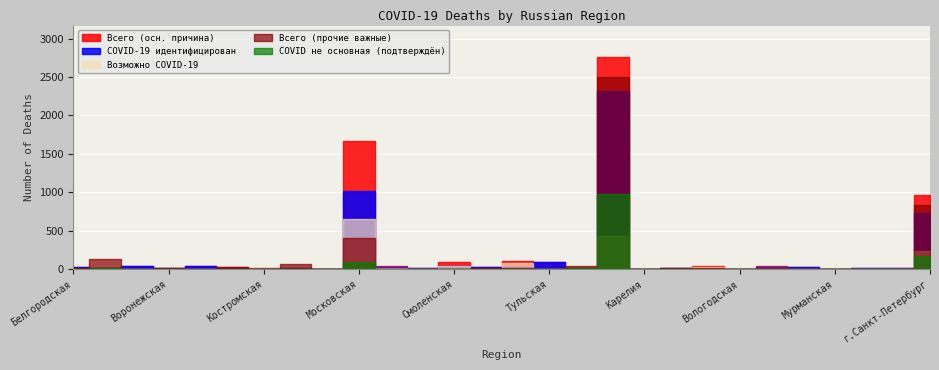

Reading left to right, transcribe all the data shown in this chart.

Всего (осн. причина): Белгородская=26	Брянская=20	Владимирская=35	Воронежская=9	Ивановская=46	Калужская=28	Костромская=10	Курская=14	Липецкая=5	Московская=1669	Орловская=40	Рязанская=10	Смоленская=87	Тамбовская=28	Тверская=105	Тульская=91	Ярославская=14	г.Москва=2757	Карелия=3	Коми=16	Архангельская=35	Вологодская=6	Калининградская=37	Ленинградская=28	Мурманская=3	Новгородская=10	Псковская=9	г.Санкт-Петербург=966
COVID-19 идентифицирован: Белгородская=24	Брянская=20	Владимирская=35	Воронежская=9	Ивановская=41	Калужская=21	Костромская=8	Курская=13	Липецкая=5	Московская=1019	Орловская=31	Рязанская=10	Смоленская=42	Тамбовская=28	Тверская=25	Тульская=91	Ярославская=14	г.Москва=2324	Карелия=3	Коми=14	Архангельская=9	Вологодская=6	Калининградская=28	Ленинградская=27	Мурманская=3	Новгородская=9	Псковская=9	г.Санкт-Петербург=733
Возможно COVID-19: Белгородская=2	Брянская=0	Владимирская=0	Воронежская=0	Ивановская=5	Калужская=7	Костромская=2	Курская=1	Липецкая=0	Московская=650	Орловская=9	Рязанская=0	Смоленская=45	Тамбовская=0	Тверская=80	Тульская=0	Ярославская=0	г.Москва=433	Карелия=0	Коми=2	Архангельская=26	Вологодская=0	Калининградская=9	Ленинградская=1	Мурманская=0	Новгородская=1	Псковская=0	г.Санкт-Петербург=233
Всего (прочие важные): Белгородская=14	Брянская=129	Владимирская=0	Воронежская=18	Ивановская=6	Калужская=27	Костромская=2	Курская=68	Липецкая=8	Московская=403	Орловская=5	Рязанская=0	Смоленская=7	Тамбовская=18	Тверская=14	Тульская=8	Ярославская=38	г.Москва=2503	Карелия=0	Коми=12	Архангельская=10	Вологодская=2	Калининградская=17	Ленинградская=7	Мурманская=1	Новгородская=5	Псковская=0	г.Санкт-Петербург=839
COVID не основная (подтверждён): Белгородская=4	Брянская=10	Владимирская=0	Воронежская=6	Ивановская=1	Калужская=6	Костромская=0	Курская=7	Липецкая=1	Московская=92	Орловская=0	Рязанская=0	Смоленская=1	Тамбовская=4	Тверская=0	Тульская=1	Ярославская=14	г.Москва=980	Карелия=0	Коми=3	Архангельская=1	Вологодская=2	Калининградская=3	Ленинградская=0	Мурманская=0	Новгородская=1	Псковская=0	г.Санкт-Петербург=174